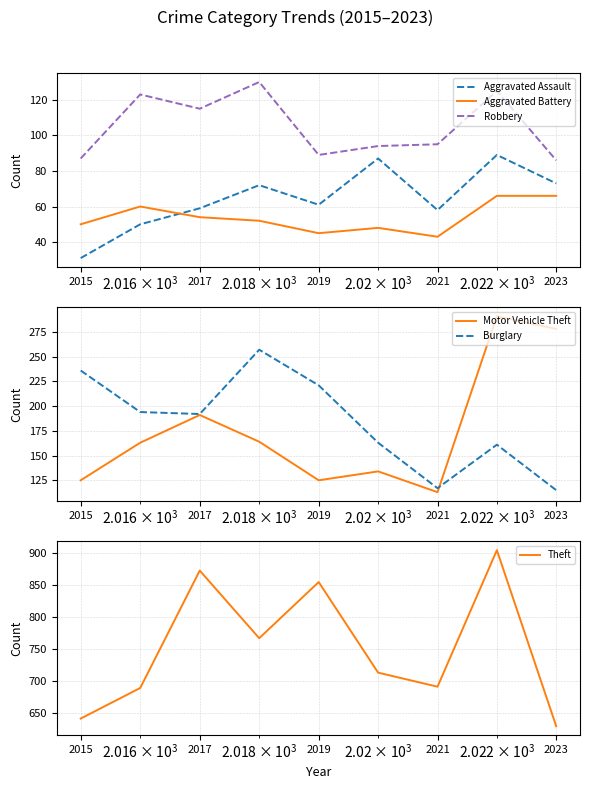

Count the number of data series in this chart.

6